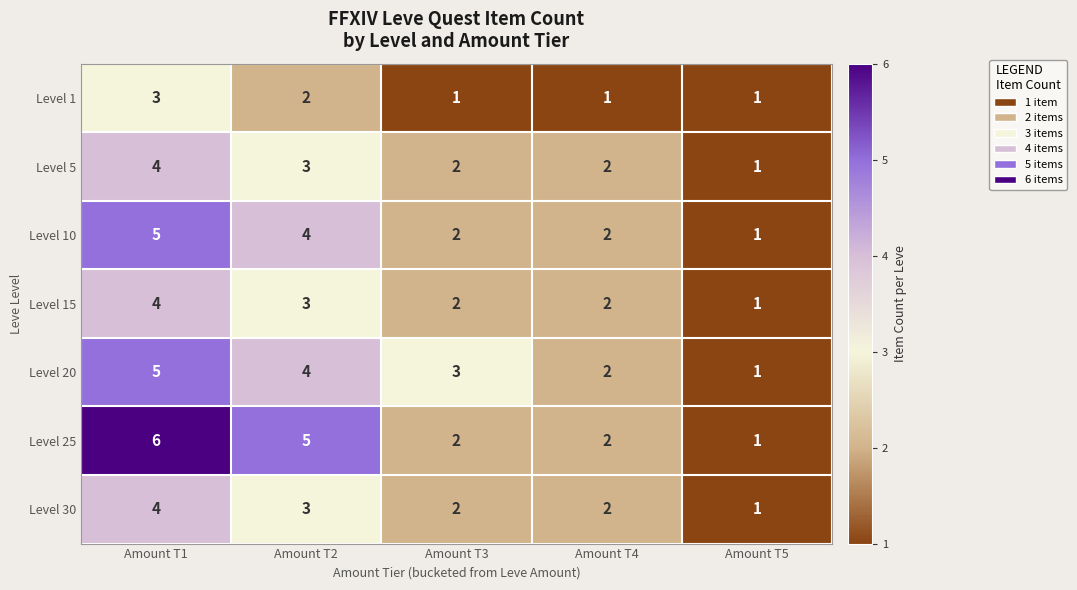

The value of Level 25 at Amount T4 is 2. True or false?

True